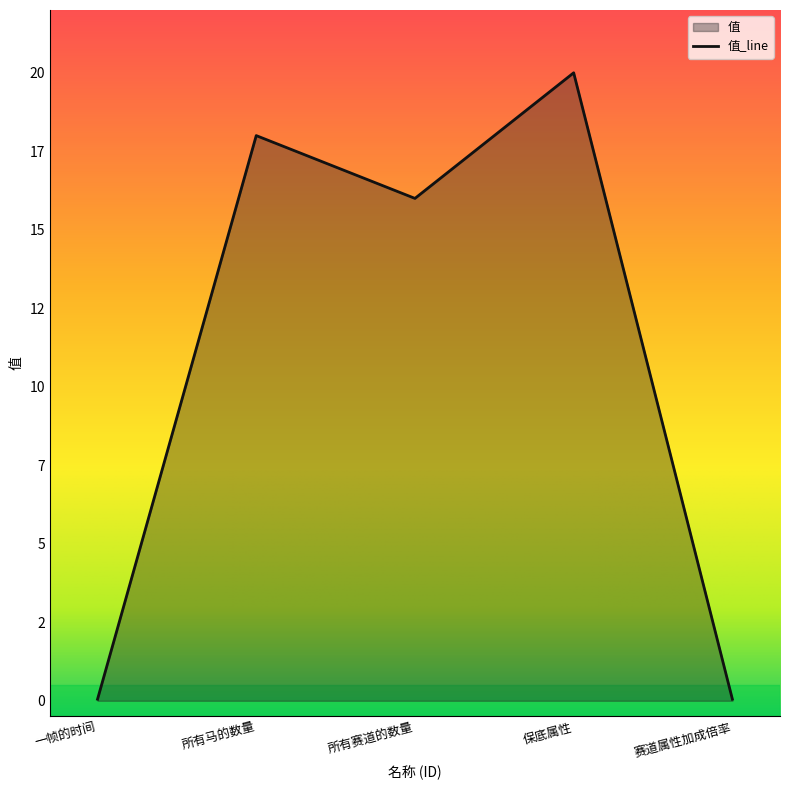

What is the difference between the values at 保底属性 and 一帧的时间?

19.9